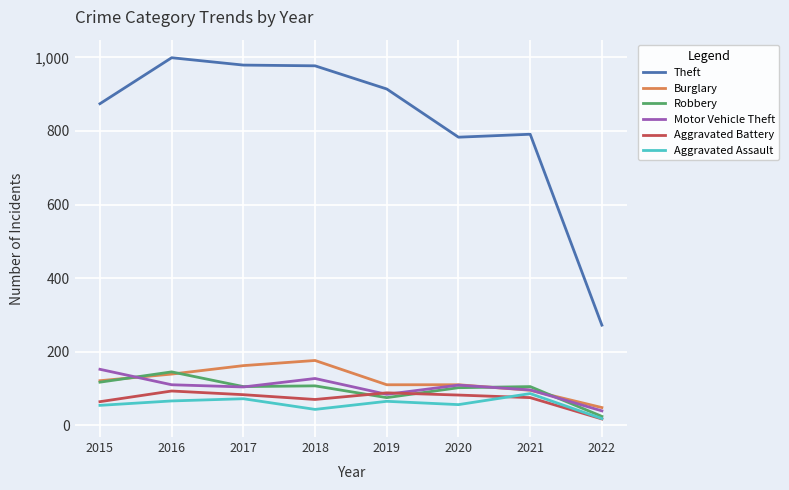

The Theft series shows 914 at 2019. True or false?

True